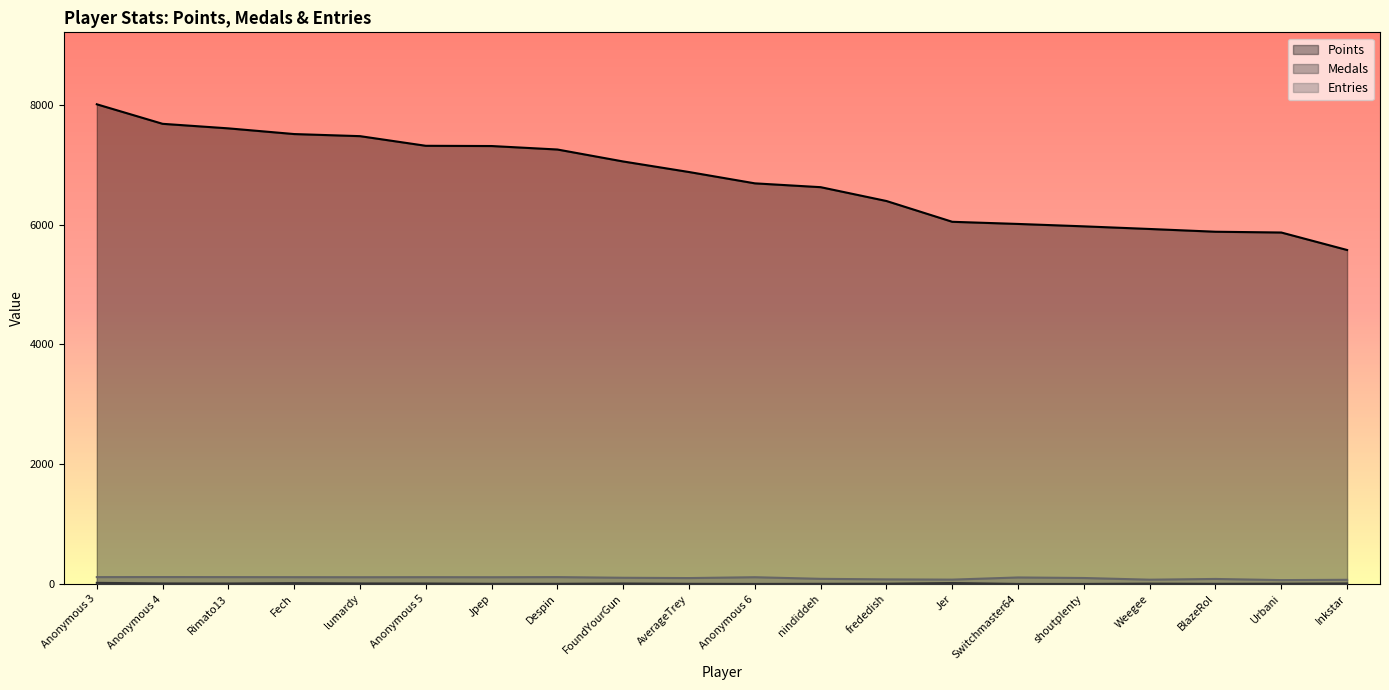

What is the approximate value of Points at frededish, to the nearest 100?

6400